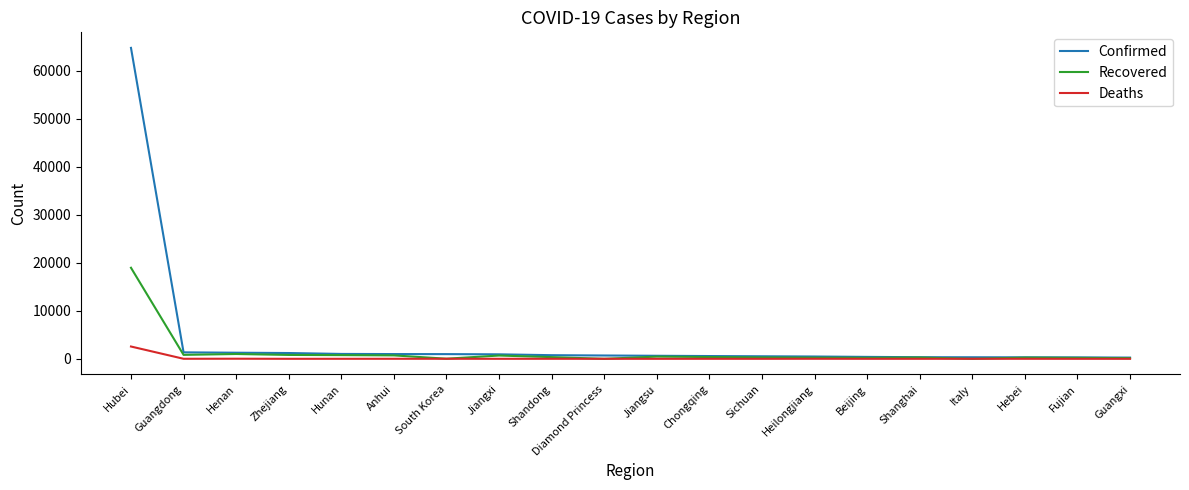

What is the total value across all series at Jiangxi?

1618